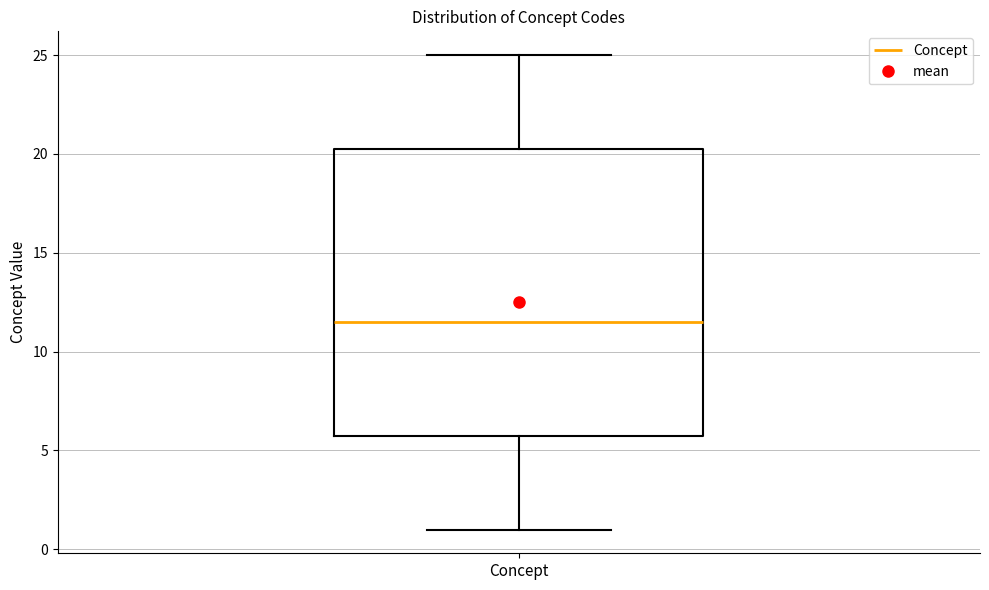

Where does the median line of the box for Concept sit on the y-axis? The values are not printed on the chart, so give them approximately, as read against the axis.

11.5